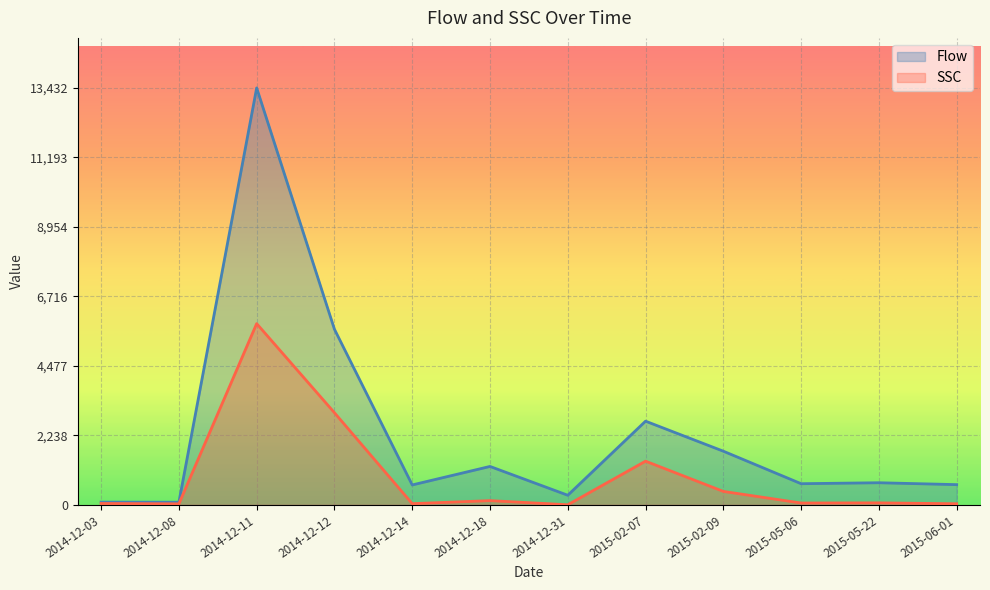

What is the greatest value displayed?

13432